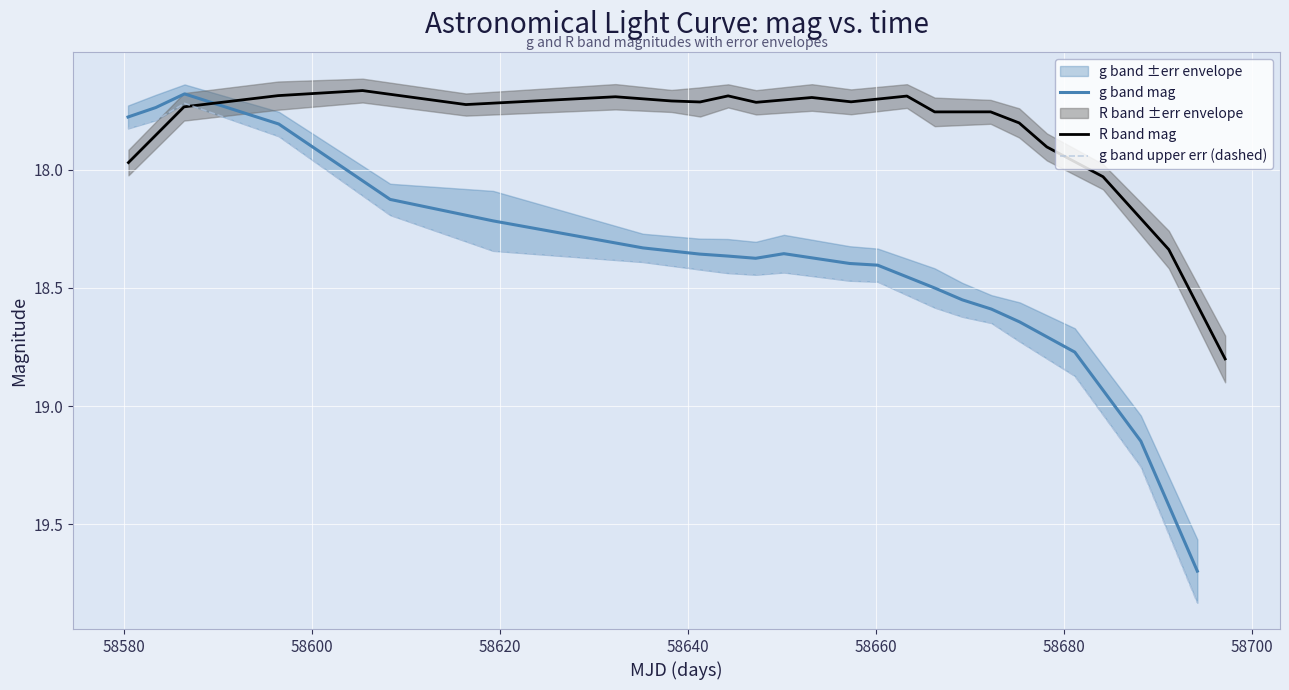

Does the chart display data point markers on the line(s)?

No